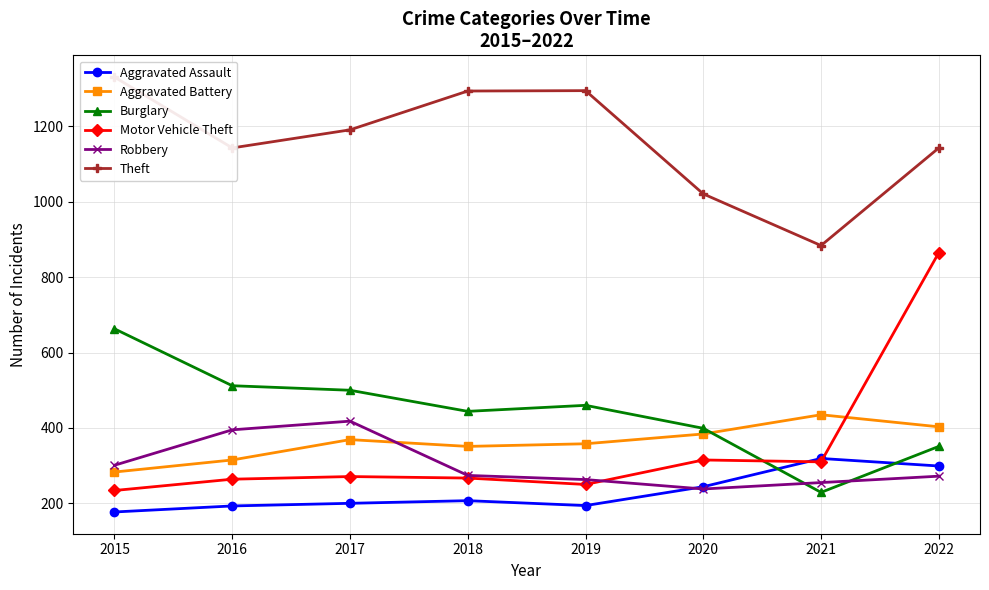

Is the value of Theft at 2020 greater than the value of Robbery at 2021?

Yes